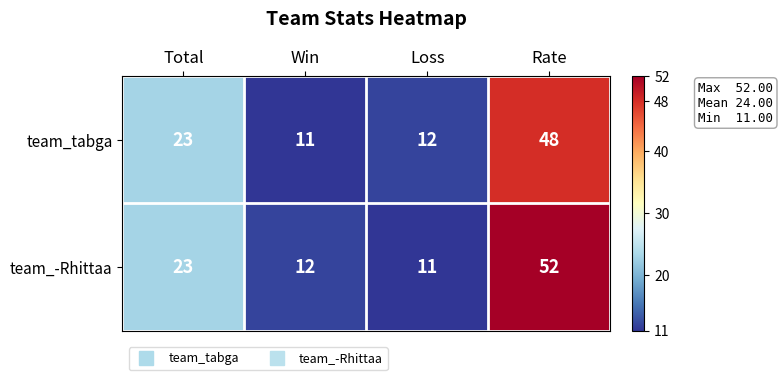

Reading left to right, list all the values displayed in this chart.

team_tabga: Total=23	Win=11	Loss=12	Rate=48
team_-Rhittaa: Total=23	Win=12	Loss=11	Rate=52